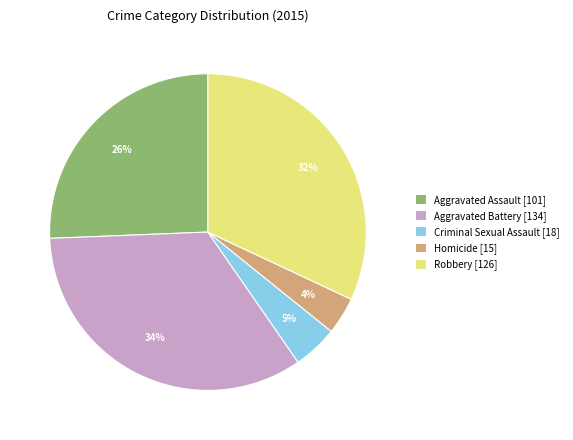

To the nearest percent, what is the average slice percentage?

20%